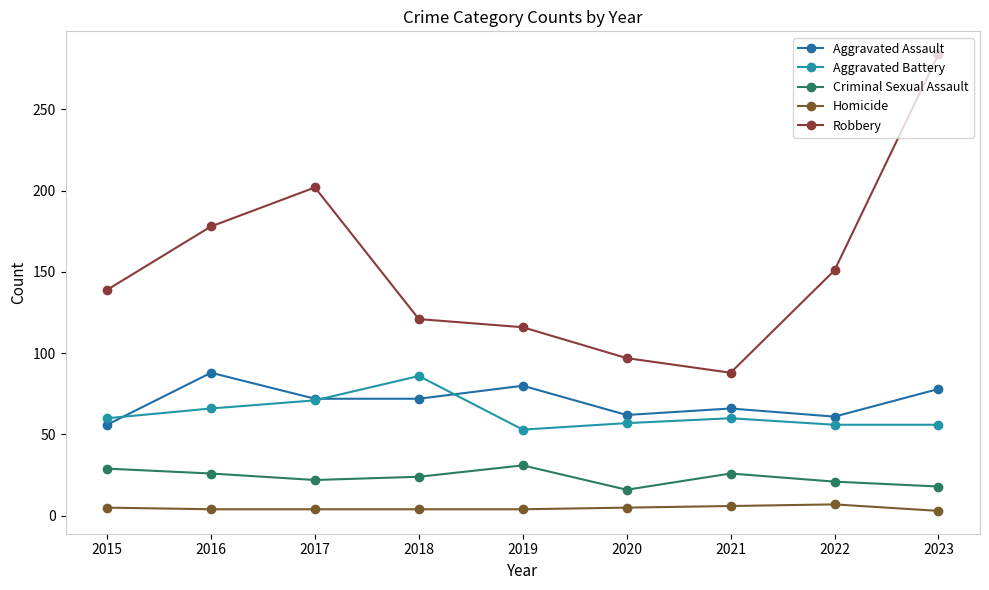

Is it true that Aggravated Battery equals 32 at 2020?

False